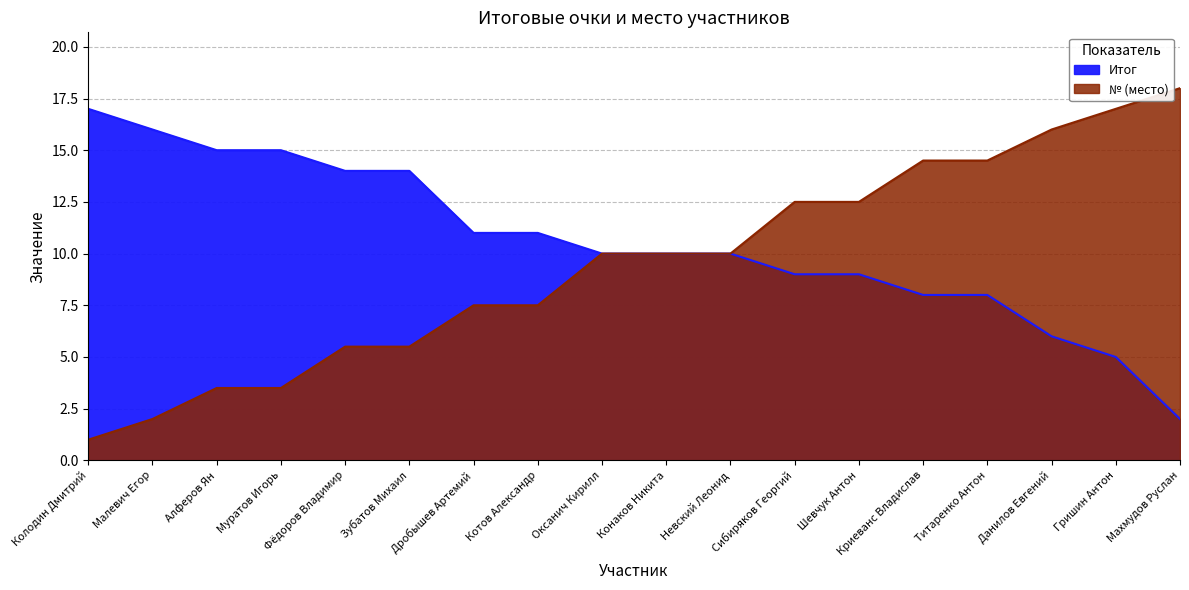

Is the value of № at Оксанич Кирилл greater than the value of Итог at Колодин Дмитрий?

No